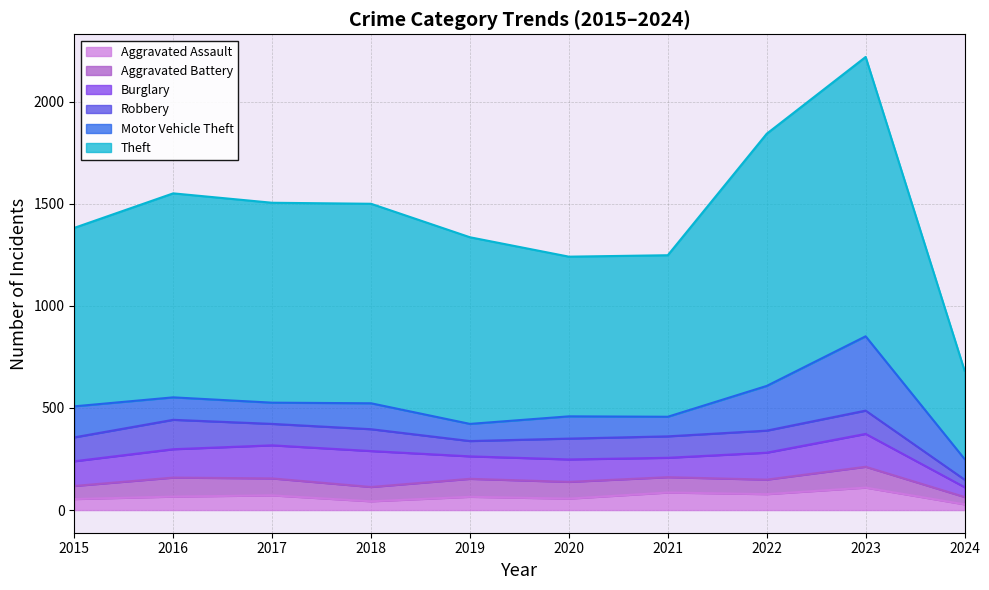

How many categories are shown in the chart?

10